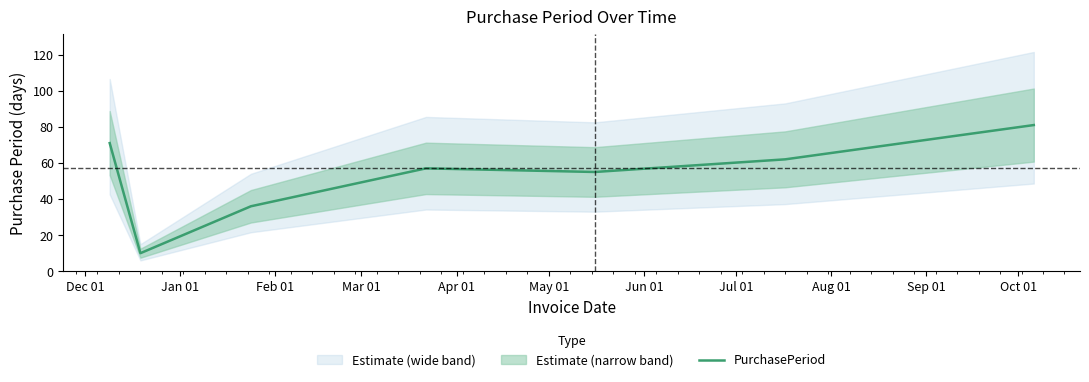

How many lines are shown in the chart?

1